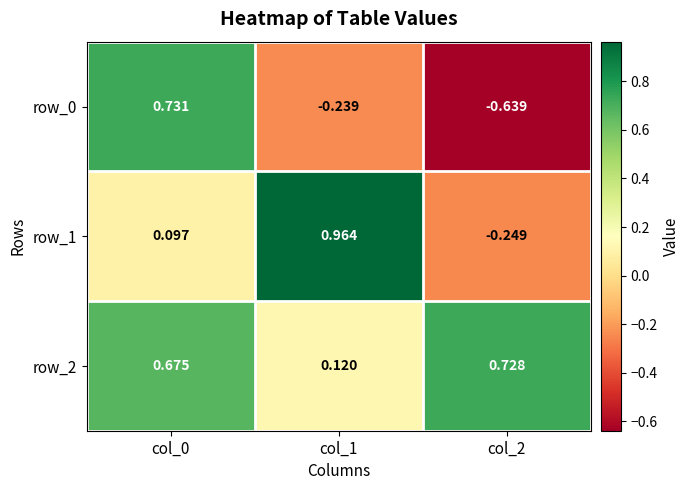

List the labels in order of row_0 value, smallest first.

col_2, col_1, col_0